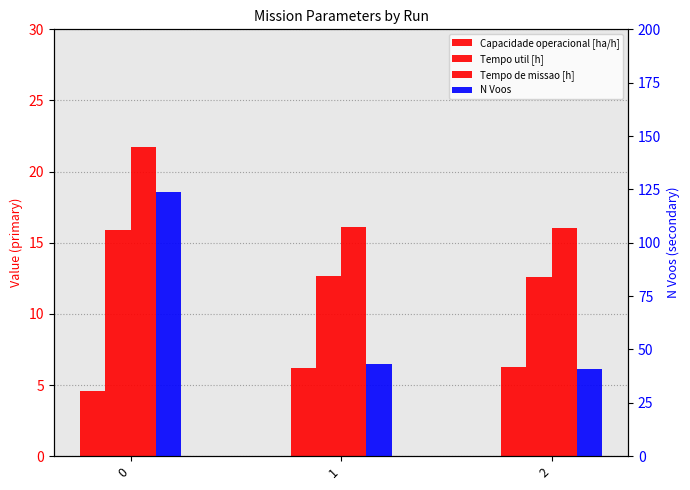

What is the maximum value shown in the chart?

124.0